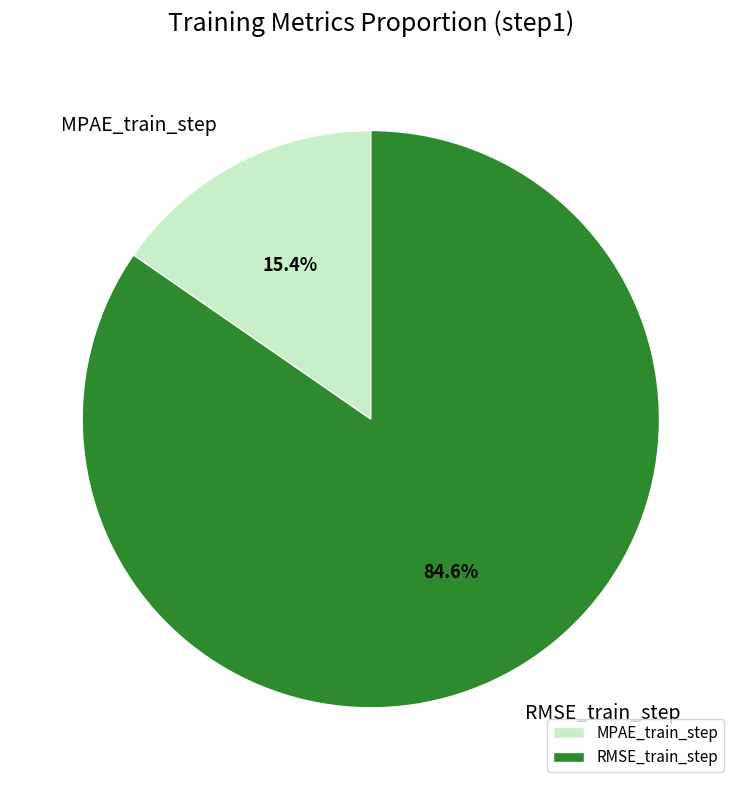

What percentage is the RMSE_train_step slice, to the nearest percent?

85%